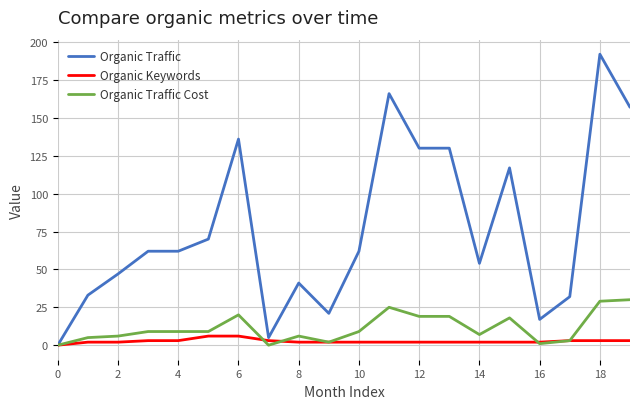

Which series has the largest total across all categories?

Organic Traffic